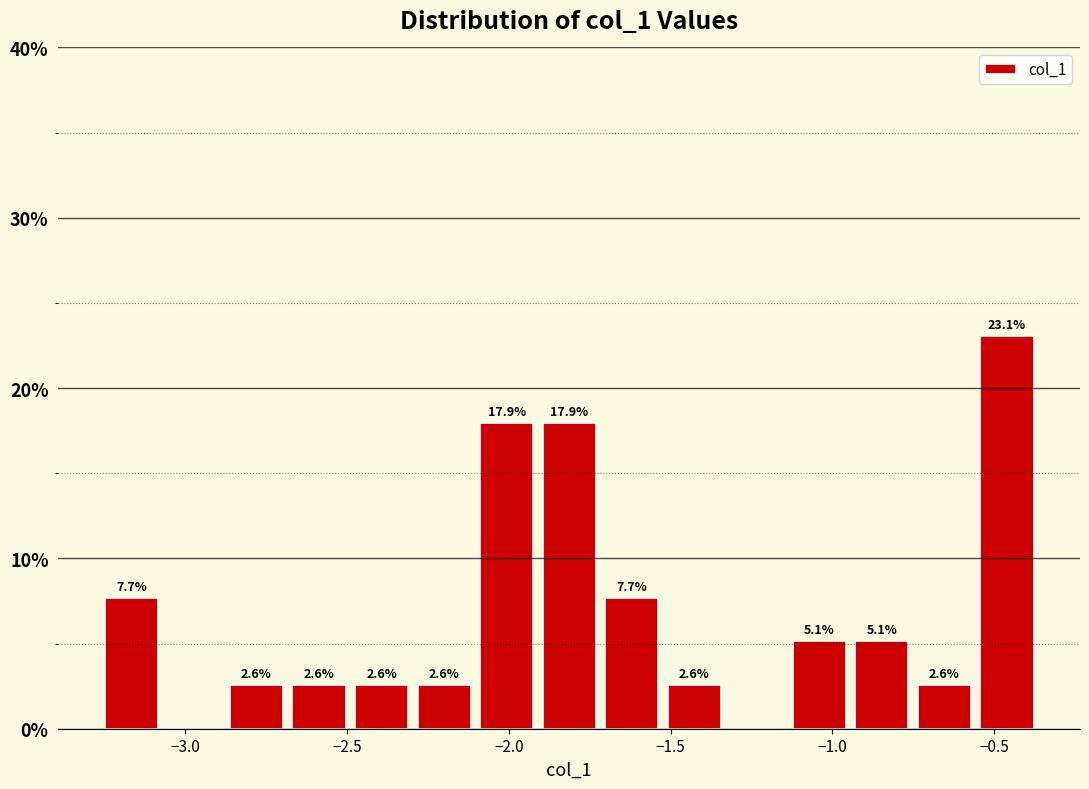

Read against the x-axis, roughly where is the centre of the tallest bar?

-0.45